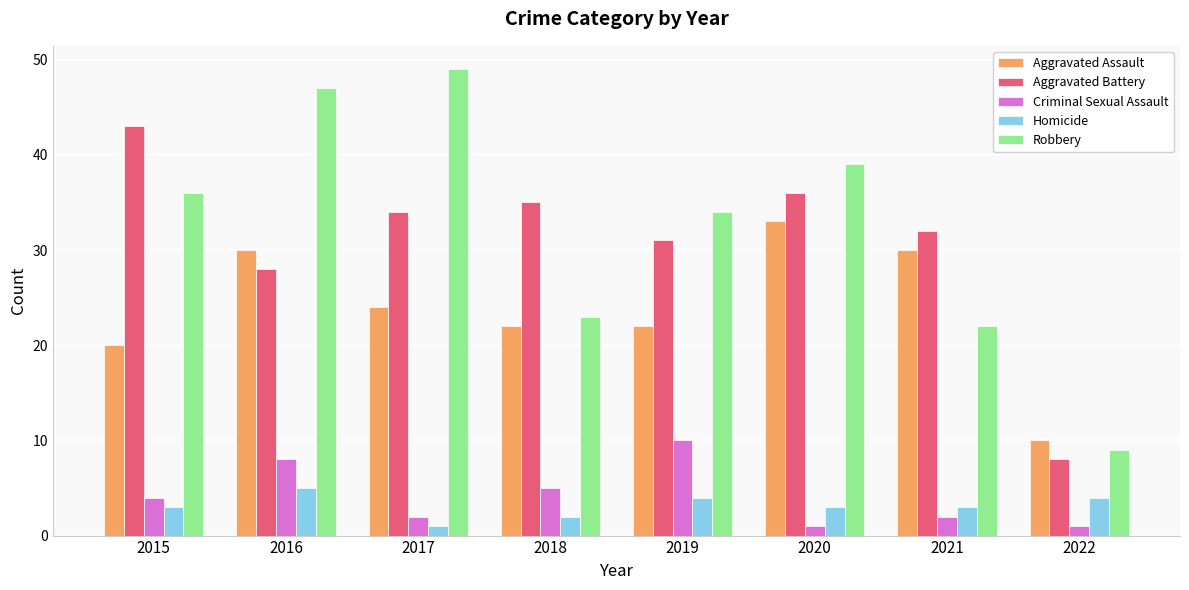

Rank the series at 2019 from highest to lowest value.

Robbery, Aggravated Battery, Aggravated Assault, Criminal Sexual Assault, Homicide